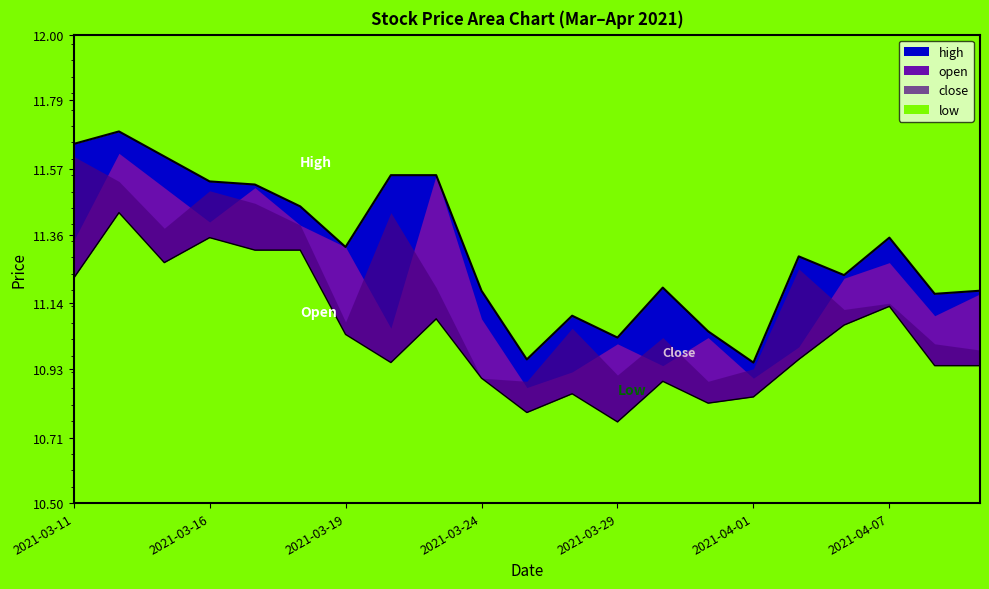

How many categories are shown in the chart?

21